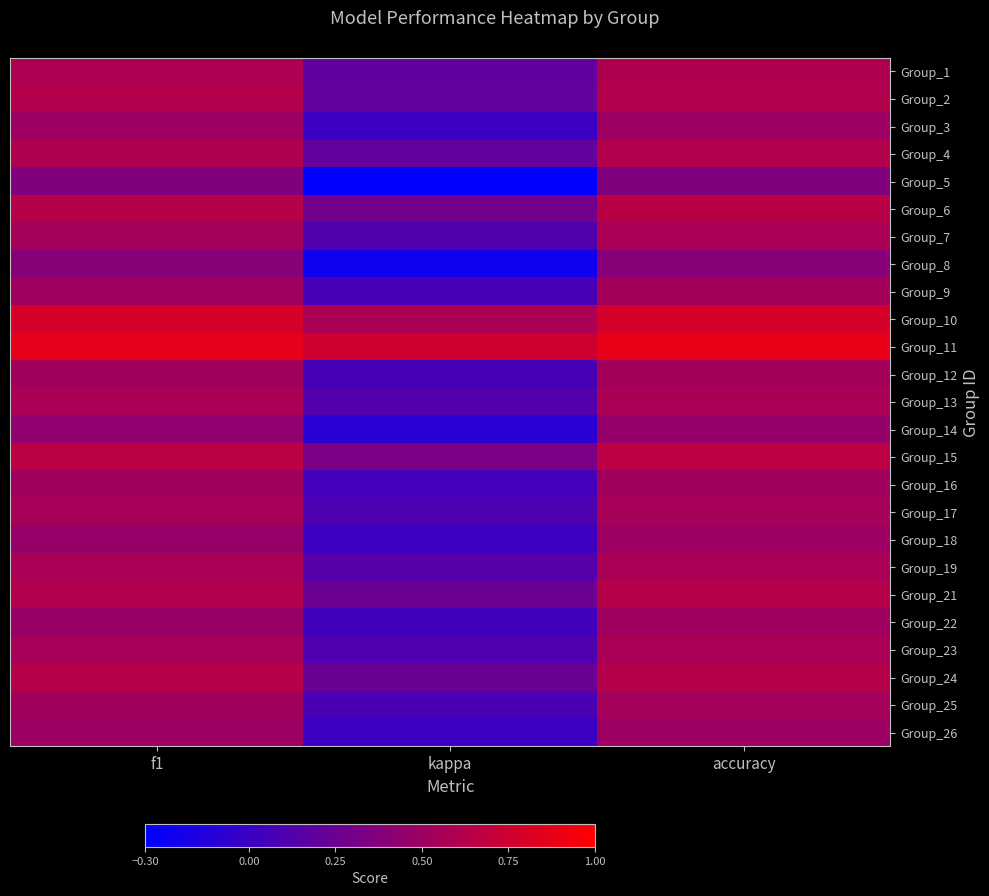

How many series are shown in this chart?

25